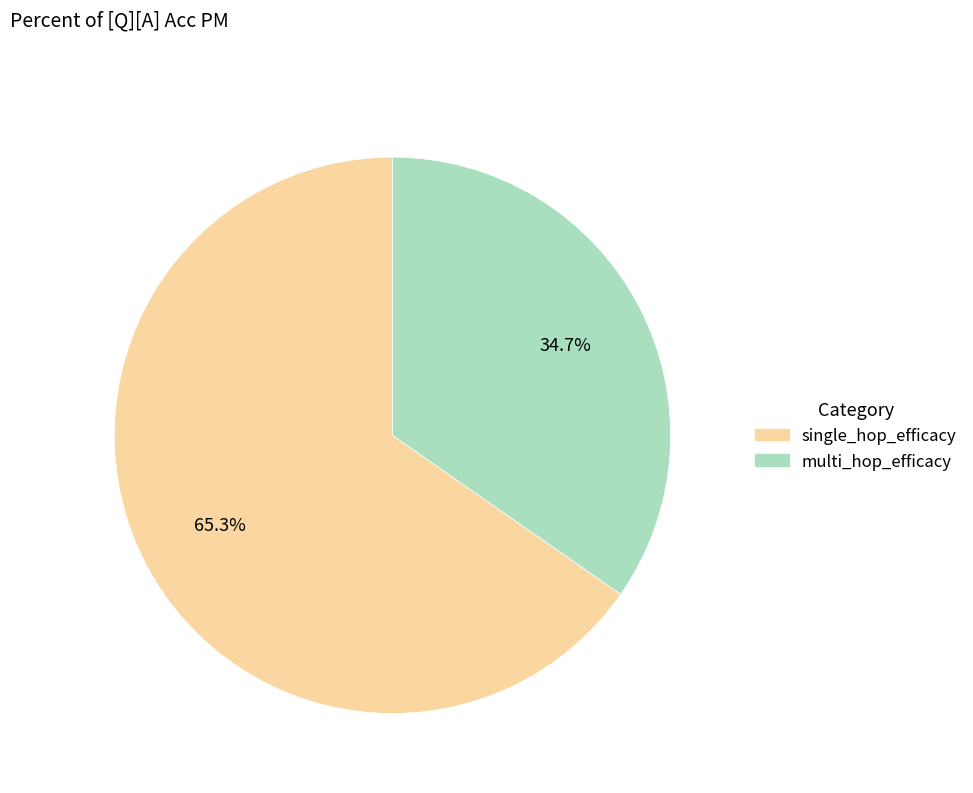

What percentage do multi_hop_efficacy and single_hop_efficacy together represent?

100.0%